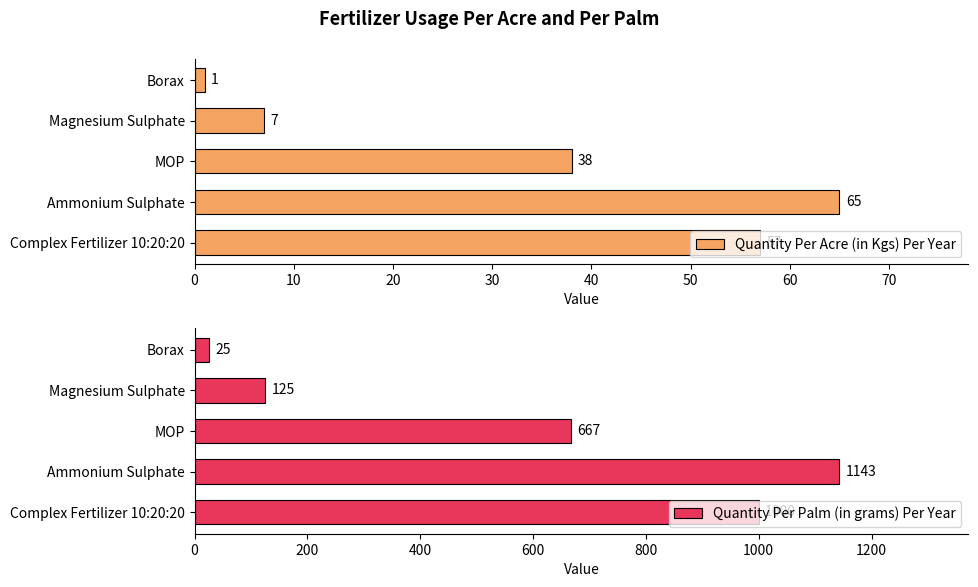

List the labels in order of Quantity Per Palm (in grams) Per Year value, smallest first.

Borax, Magnesium Sulphate, MOP, Complex Fertilizer 10:20:20, Ammonium Sulphate